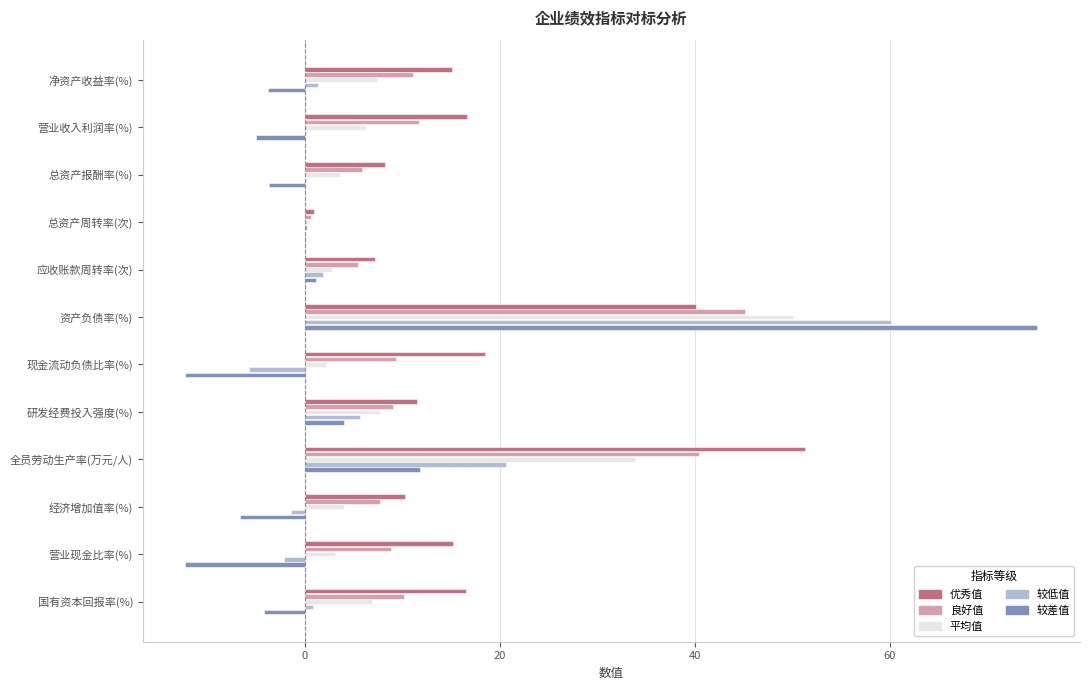

What is the maximum value shown in the chart?

75.1